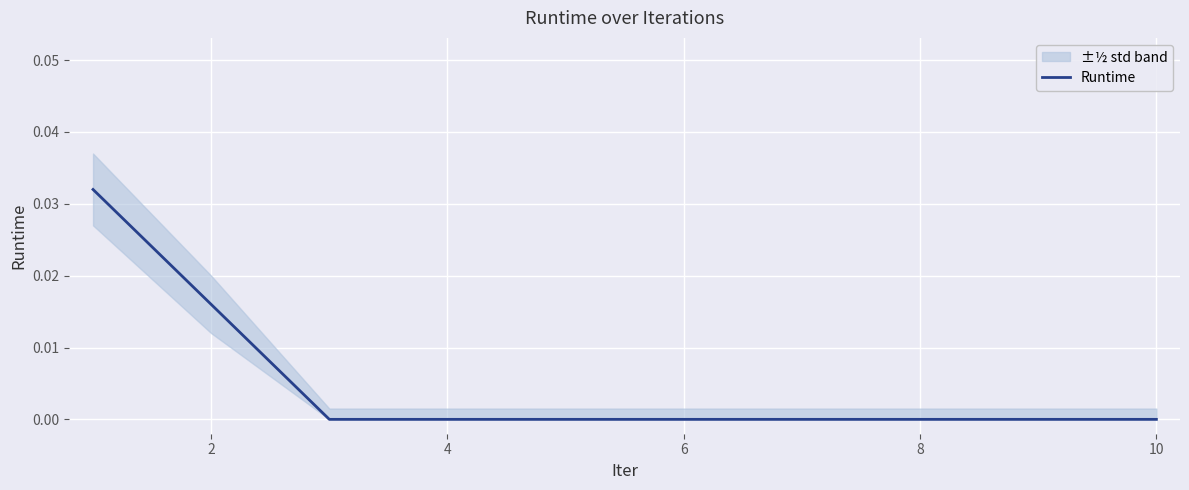

The Runtime series shows 0.0 at 4. True or false?

True